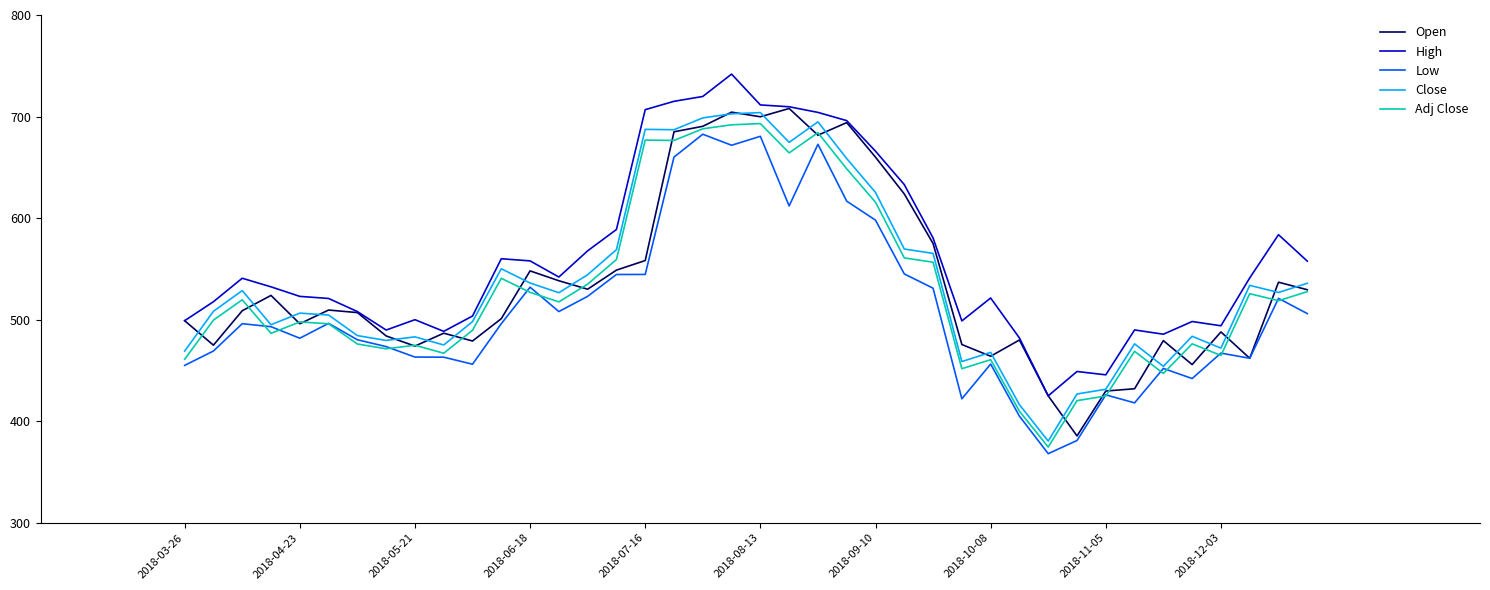

Does the chart display data point markers on the line(s)?

No